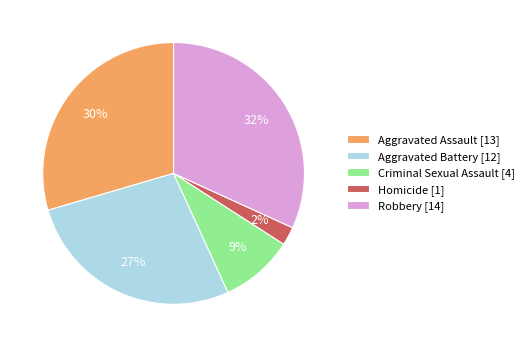

Is the sum of Robbery [14] and Criminal Sexual Assault [4] greater than half?

No